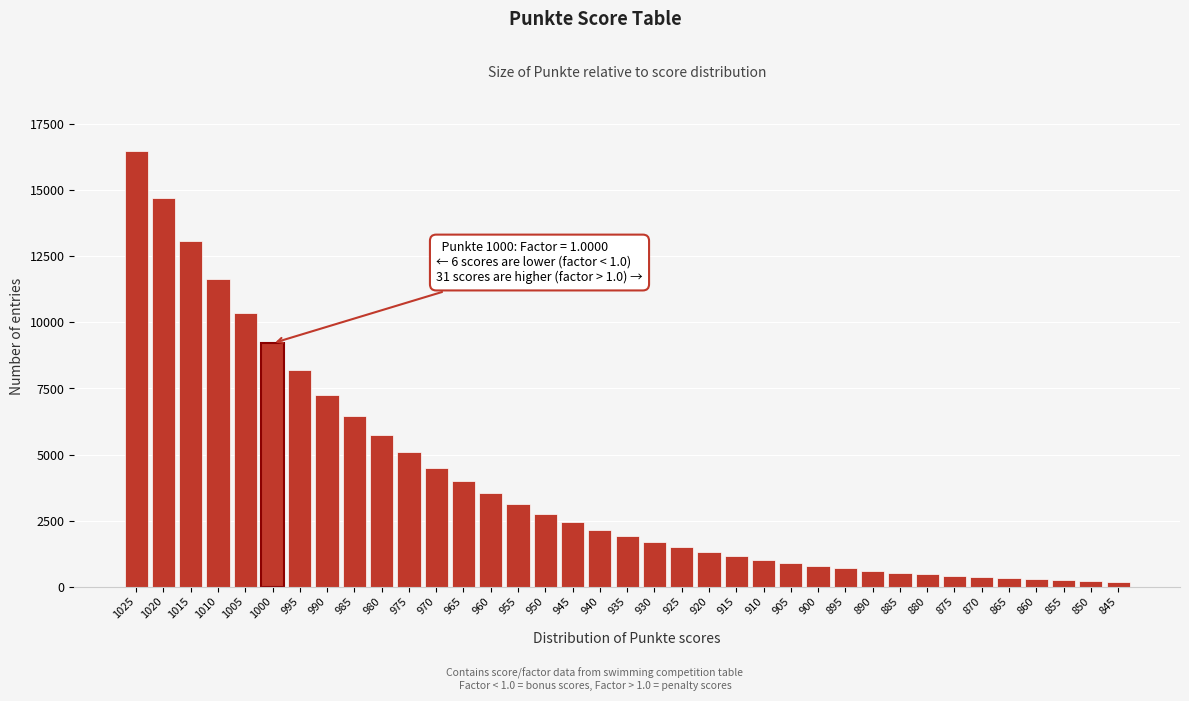

Which category has the highest value across all series?

1025